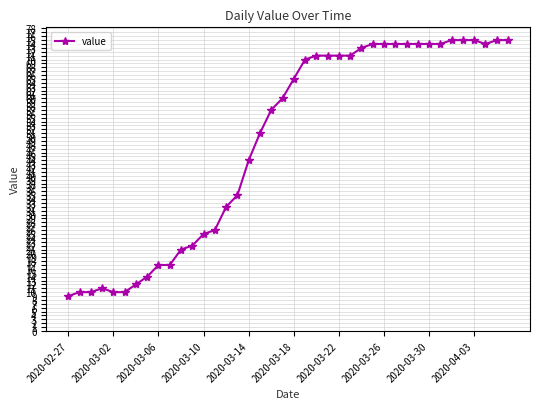

Is this an area chart (filled region under the line)?

No